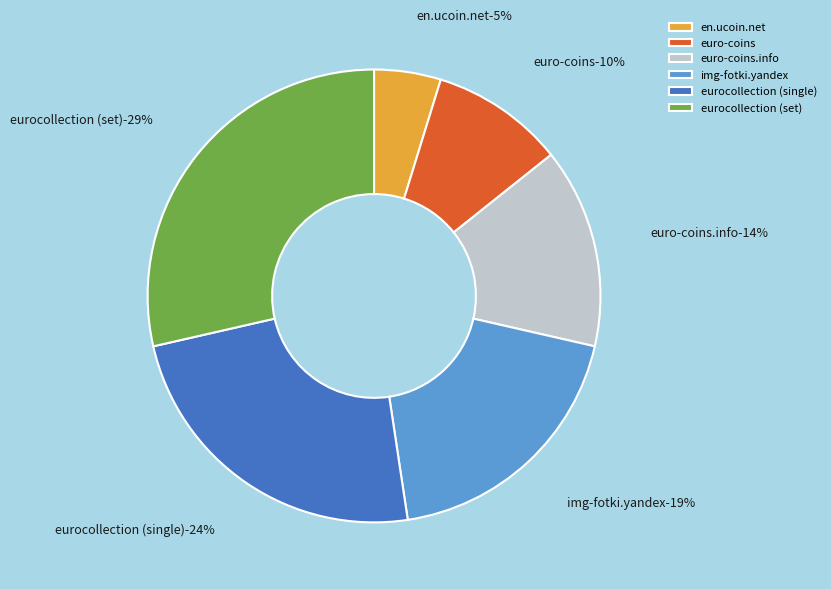

Count the number of slices in the pie.

6